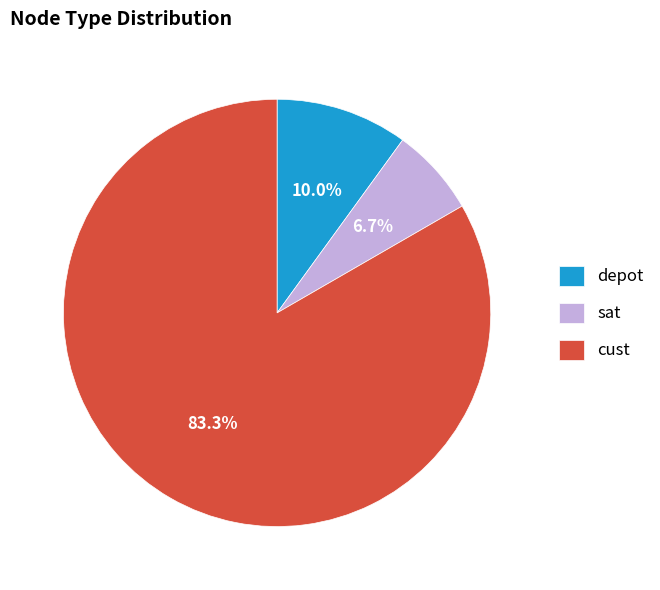

The depot slice represents 1% of the pie. True or false?

False